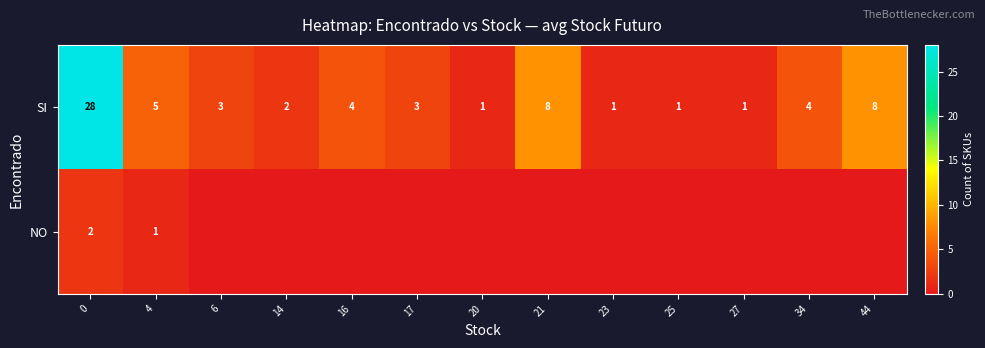

How many distinct data groups are displayed?

2